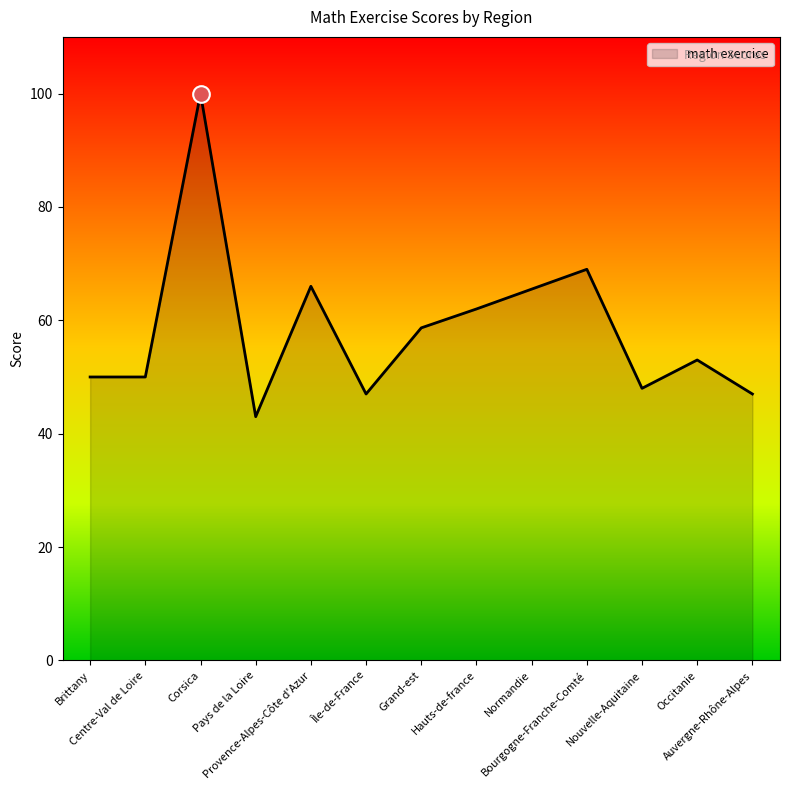

What is the maximum value shown in the chart?

100.0